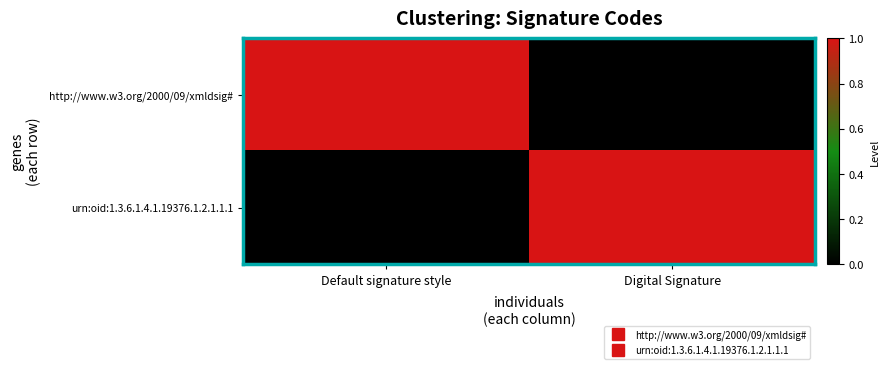

Rank the series at Default signature style from highest to lowest value.

http://www.w3.org/2000/09/xmldsig#, urn:oid:1.3.6.1.4.1.19376.1.2.1.1.1